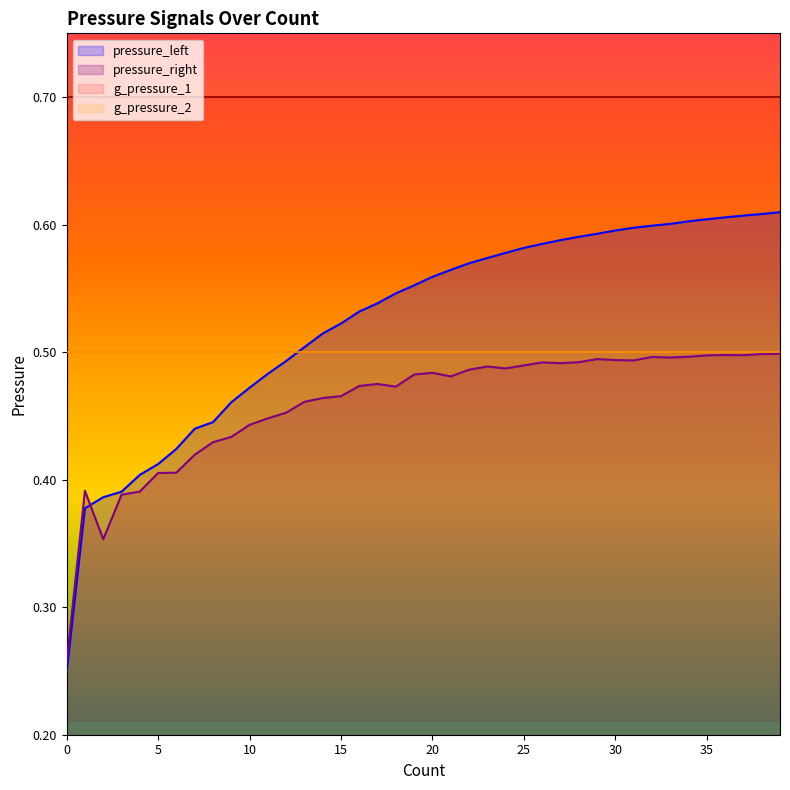

The pressure_right series shows 0.8 at 38. True or false?

False